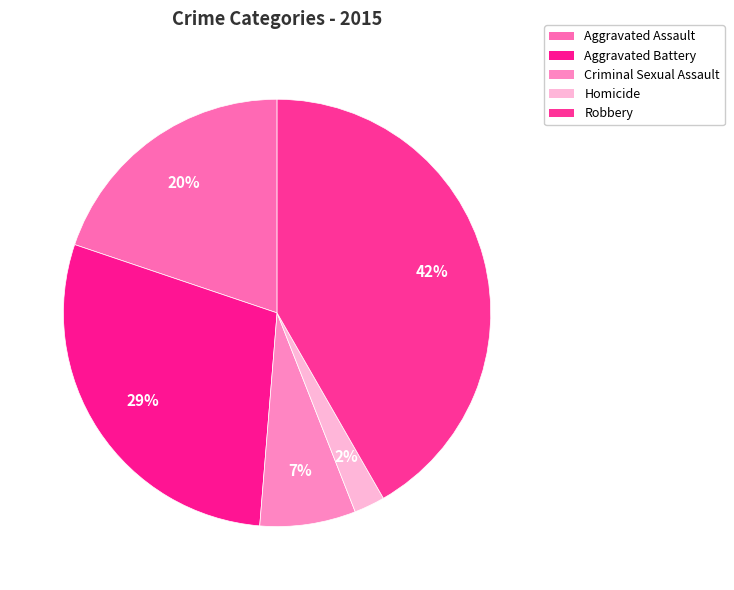

What percentage do Robbery and Aggravated Battery together represent?

70.6%